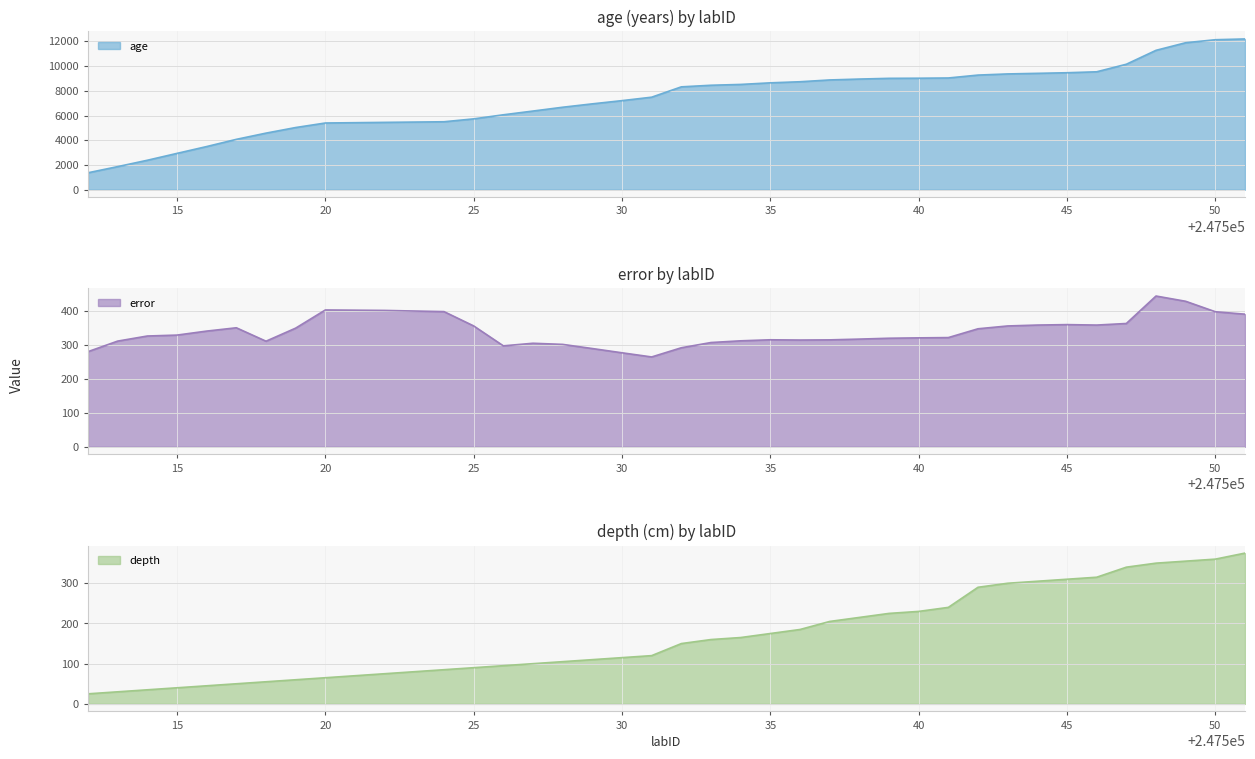

What is the average value of the age series?

7291.9